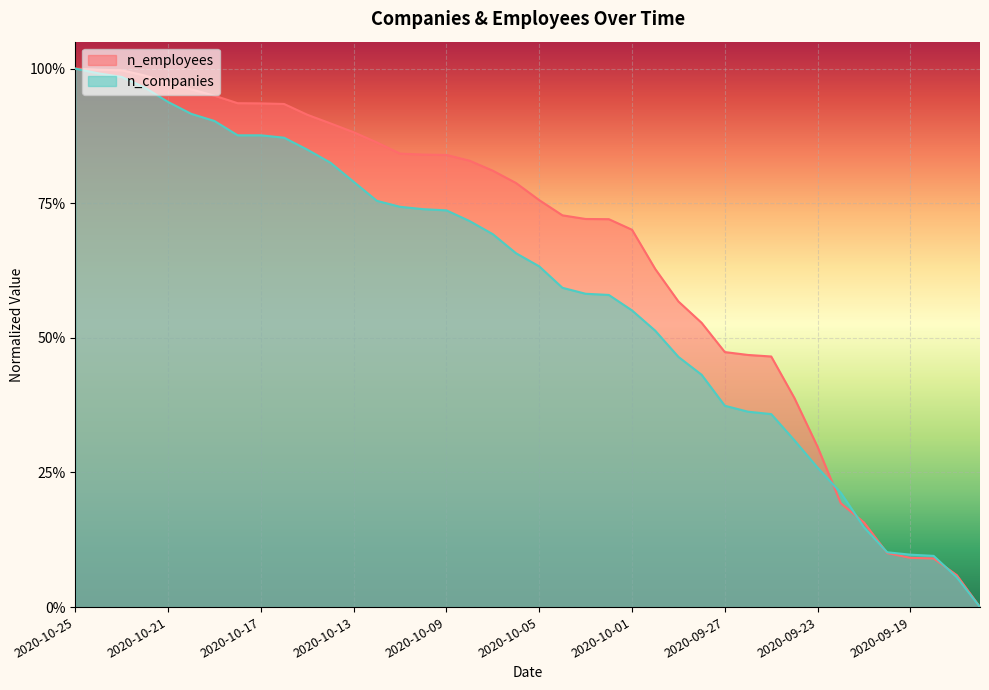

Reading left to right, what are all the values shown in this chart?

n_employees: 1.0	1.0	1.0	1.0	1.0	1.0	0.9	0.9	0.9	0.9	0.9	0.9	0.9	0.9	0.8	0.8	0.8	0.8	0.8	0.8	0.8	0.7	0.7	0.7	0.7	0.6	0.6	0.5	0.5	0.5	0.5	0.4	0.3	0.2	0.2	0.1	0.1	0.1	0.1	0.0
n_companies: 1.0	1.0	1.0	1.0	0.9	0.9	0.9	0.9	0.9	0.9	0.8	0.8	0.8	0.8	0.7	0.7	0.7	0.7	0.7	0.7	0.6	0.6	0.6	0.6	0.6	0.5	0.5	0.4	0.4	0.4	0.4	0.3	0.3	0.2	0.1	0.1	0.1	0.1	0.1	0.0